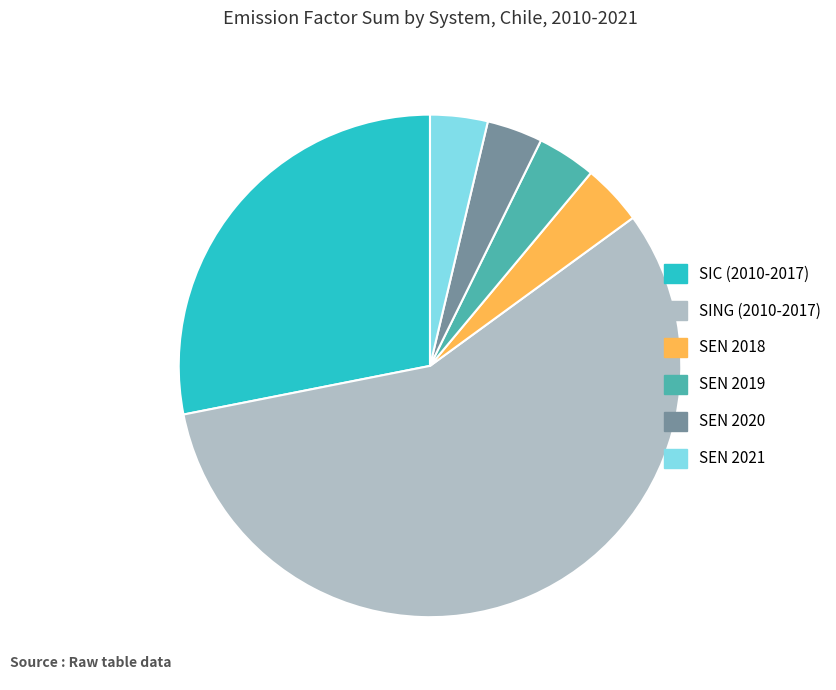

Does any single category account for the majority?

Yes